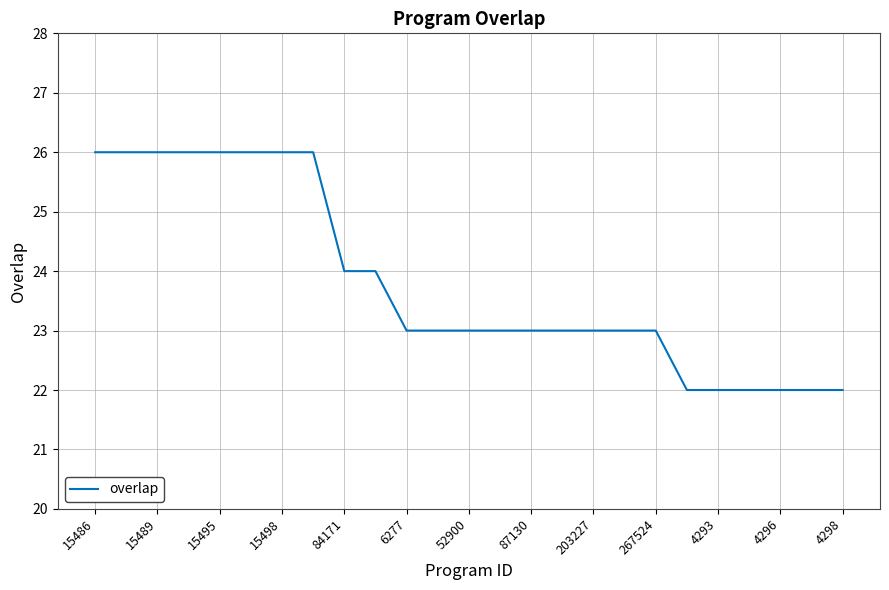

What is the difference between the maximum and minimum values?

4